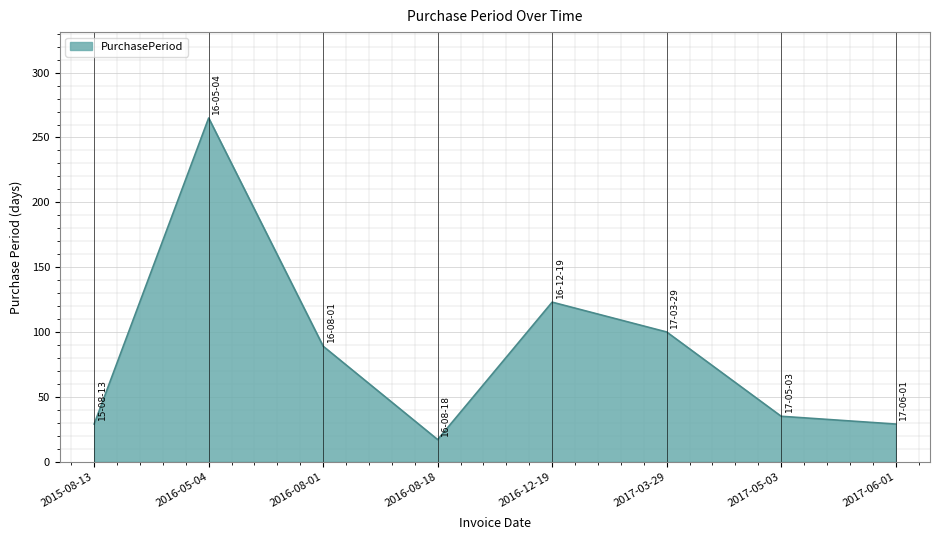

How many values are below 89?

4